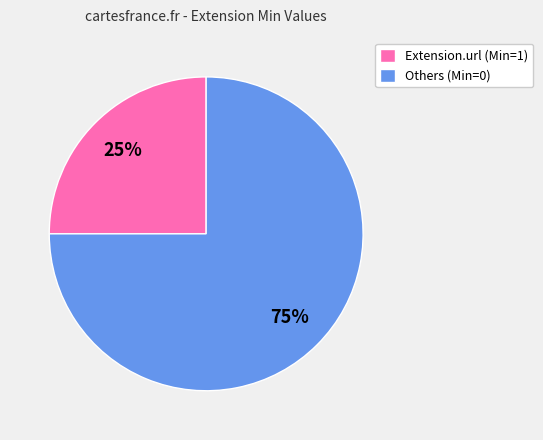

Which slice represents more than half of the pie?

Others (Min=0)